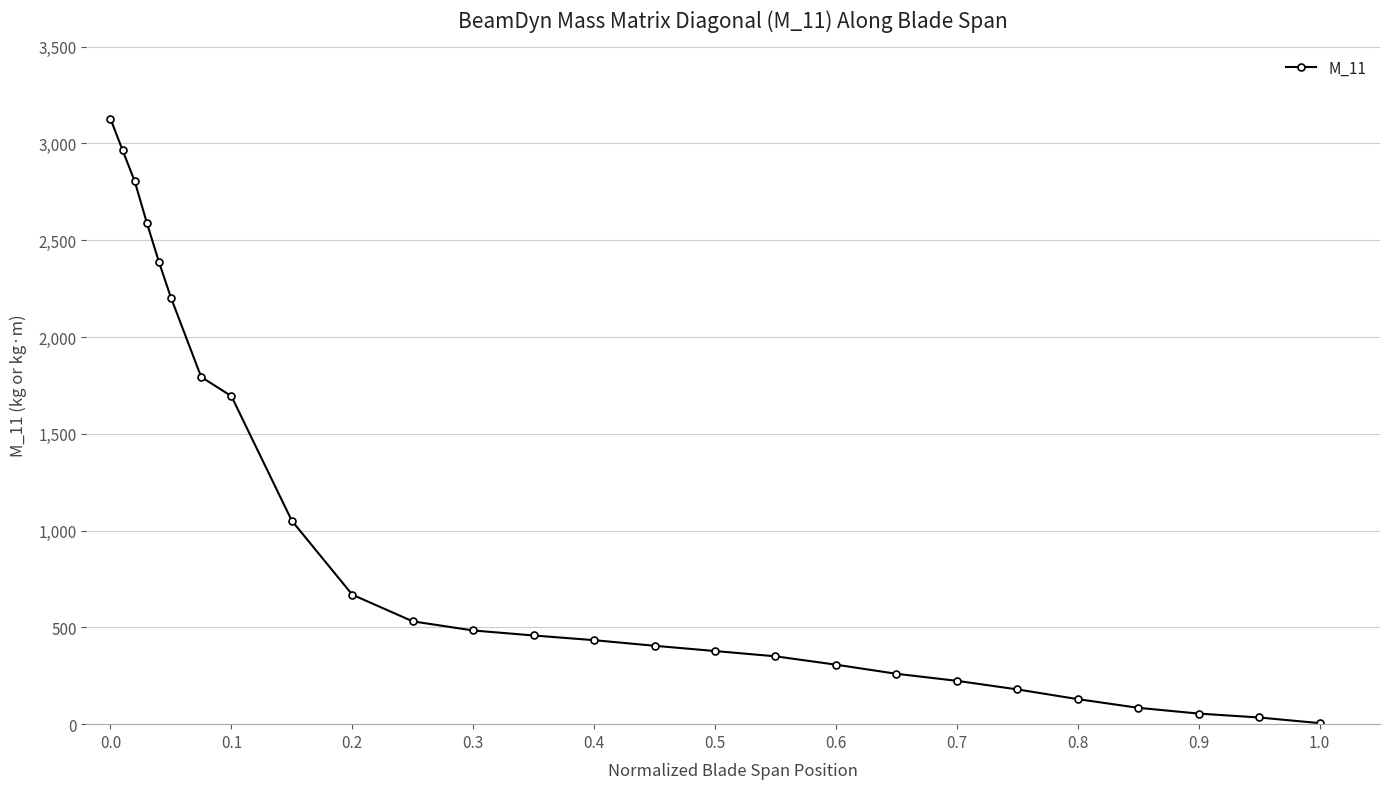

Count the number of data series in this chart.

1